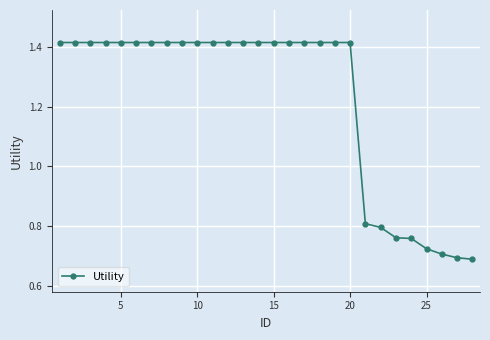

Count the values in the range 0 to 1.

8